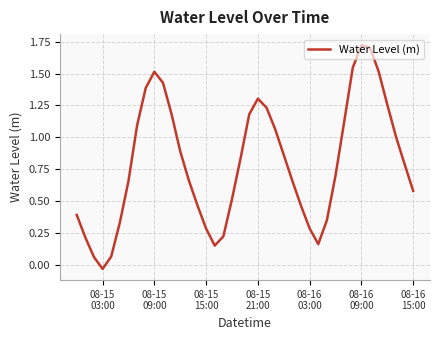

What is the difference between the maximum and minimum values?

1.8